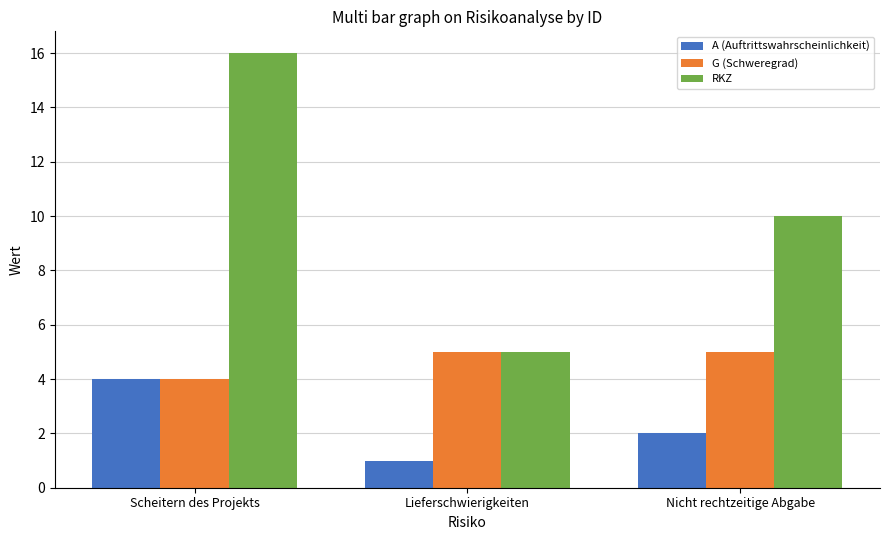

Is the value of G (Schweregrad) at Scheitern des Projekts greater than the value of RKZ at Scheitern des Projekts?

No